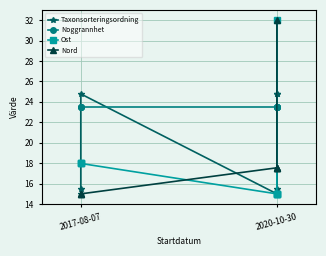

The Nord series shows 31.4 at 2020-10-30. True or false?

False